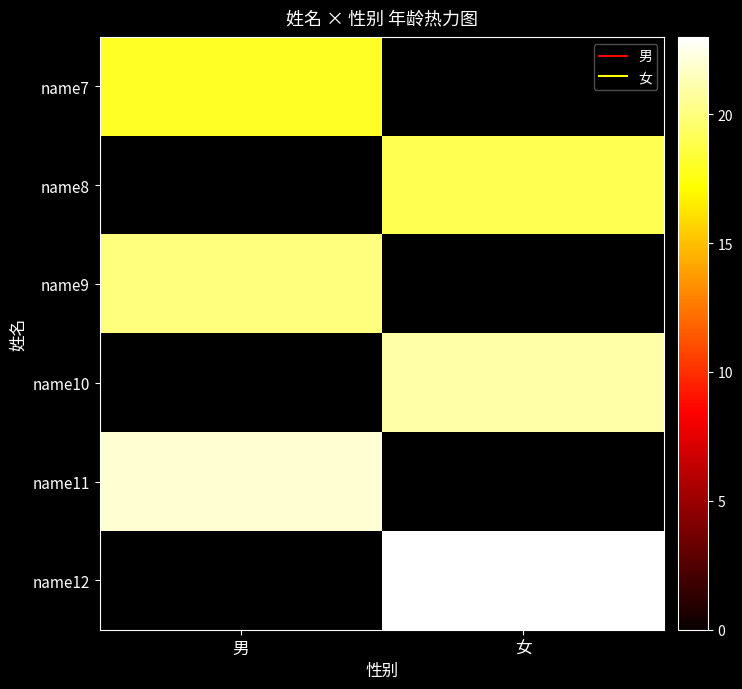

List the labels in order of name11 value, largest first.

男, 女